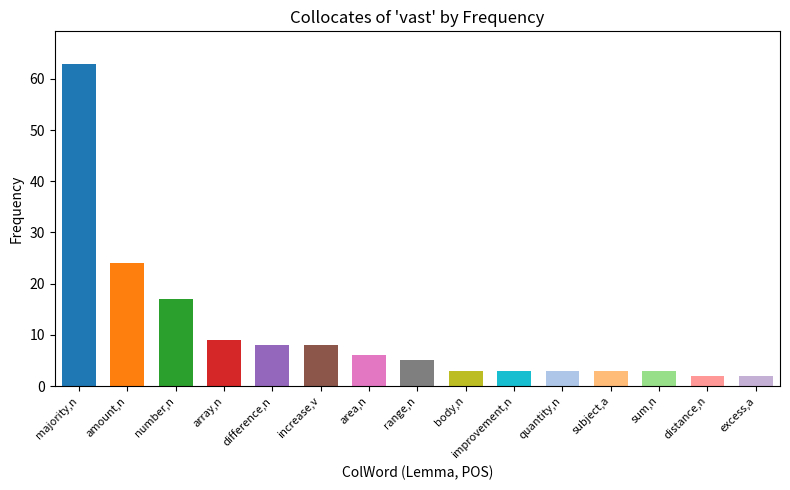

Does the chart contain stacked bars?

No